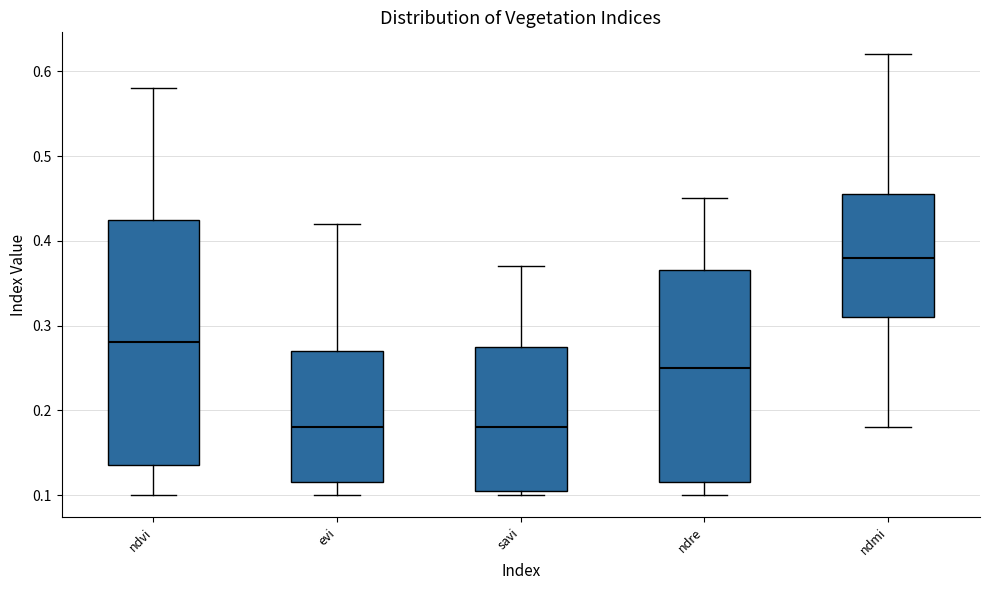

Which box is the tallest, from its lower edge to its upper edge?

ndvi